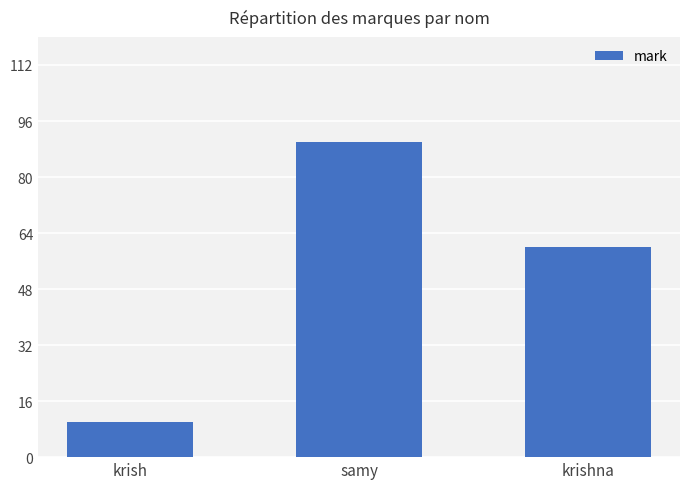

How many bars are there in total?

3